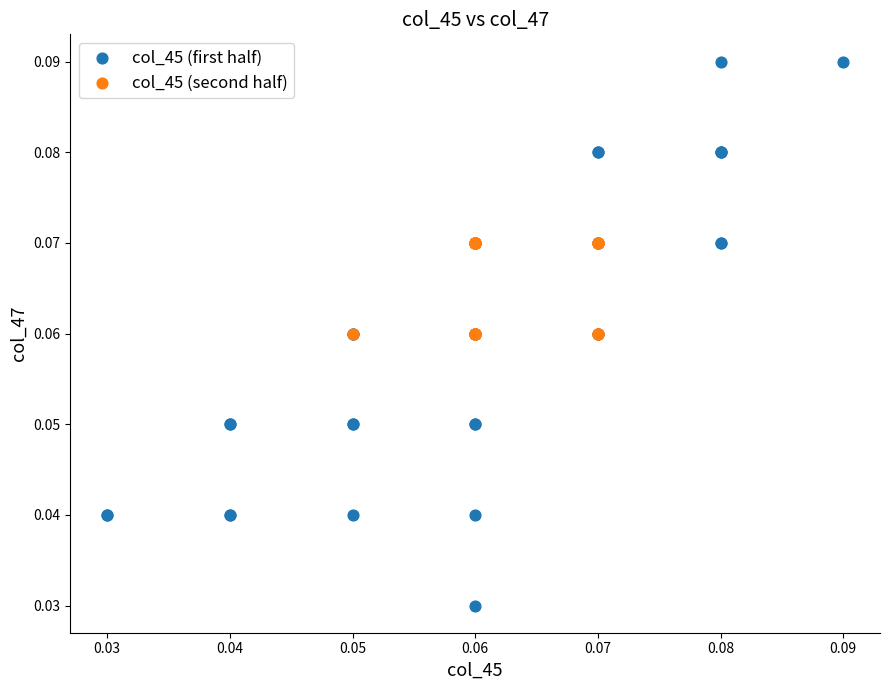

Which series reaches the minimum Y coordinate?

col_45 (first half)